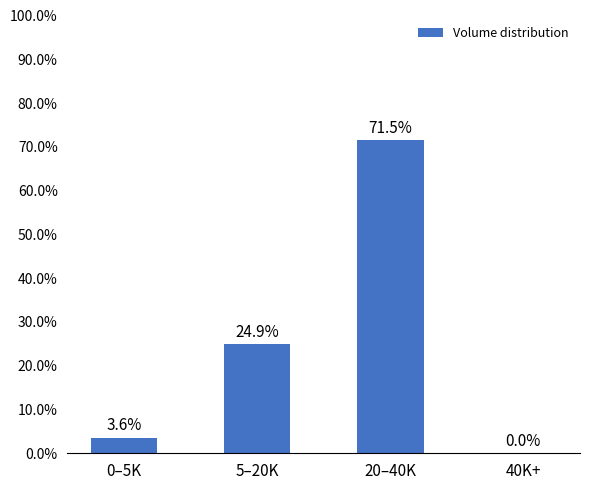

What is the maximum value shown in the chart?

71.5